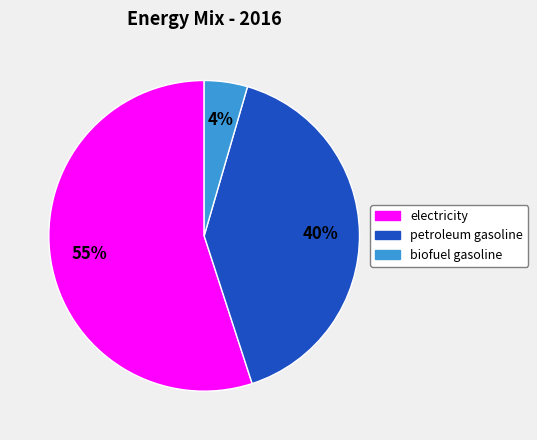

Do petroleum gasoline and electricity together represent more than half of the pie?

Yes